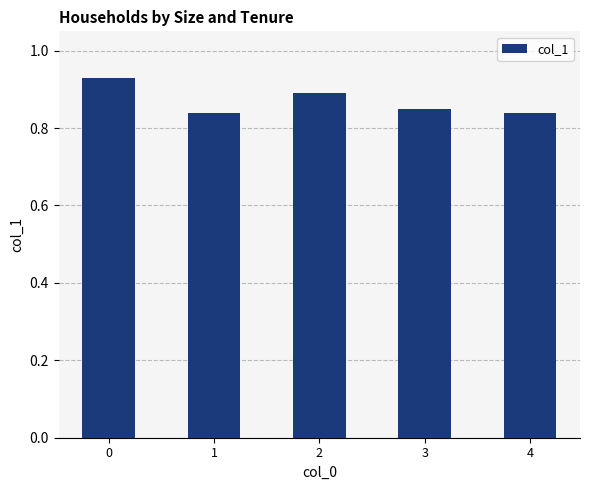

The value at 3 is 1.4. True or false?

False